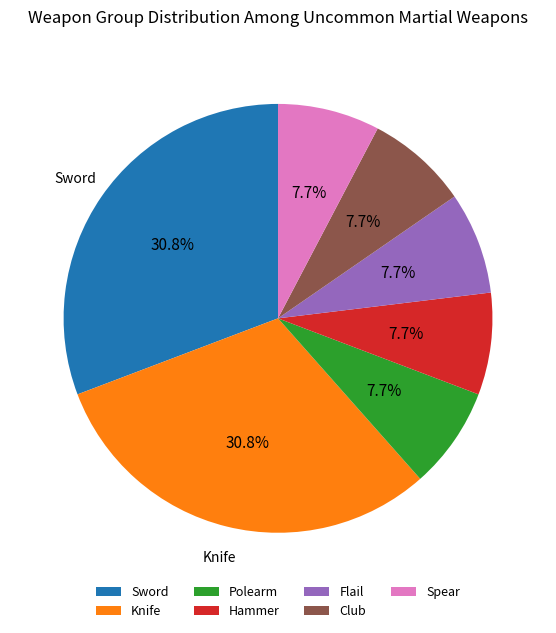

Between Flail and Sword, which is larger?

Sword